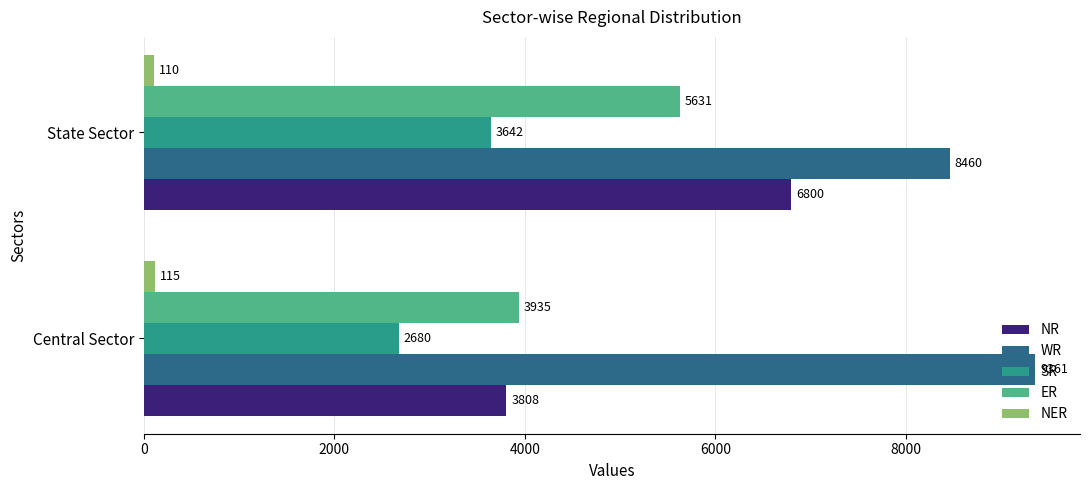

What is the highest value of the ER series?

5631